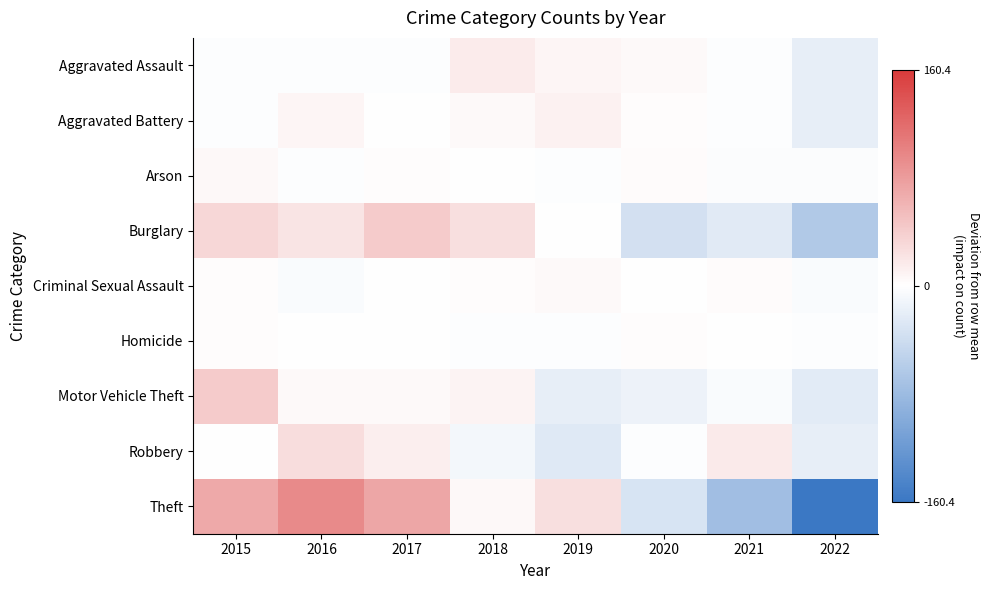

Reading left to right, what are all the values shown in this chart?

Aggravated Assault: 2015=-2.4	2016=-2.4	2017=-2.4	2018=15.6	2019=8.6	2020=4.6	2021=-2.4	2022=-19.4
Aggravated Battery: 2015=-2.1	2016=7.9	2017=-1.1	2018=3.9	2019=10.9	2020=1.9	2021=-2.1	2022=-19.1
Arson: 2015=6.0	2016=-2.0	2017=2.0	2018=-1.0	2019=-2.0	2020=3.0	2021=-3.0	2022=-3.0
Burglary: 2015=31.9	2016=21.9	2017=41.9	2018=25.9	2019=0.9	2020=-35.1	2021=-24.1	2022=-63.1
Criminal Sexual Assault: 2015=2.0	2016=-5.0	2017=0.0	2018=2.0	2019=4.0	2020=-1.0	2021=3.0	2022=-5.0
Homicide: 2015=1.4	2016=0.4	2017=0.4	2018=-1.6	2019=-1.6	2020=2.4	2021=0.4	2022=-1.6
Motor Vehicle Theft: 2015=42.0	2016=5.0	2017=5.0	2018=9.0	2019=-19.0	2020=-14.0	2021=-5.0	2022=-23.0
Robbery: 2015=-1.1	2016=26.9	2017=12.9	2018=-9.1	2019=-25.1	2020=-2.1	2021=16.9	2022=-19.1
Theft: 2015=69.6	2016=94.6	2017=72.6	2018=5.6	2019=25.6	2020=-32.4	2021=-75.4	2022=-160.4